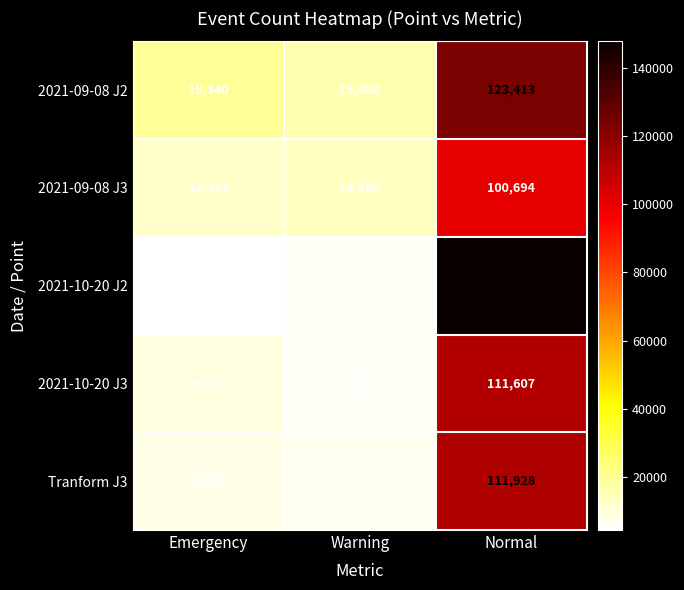

The value of 2021-10-20 J2 at Normal is 253131. True or false?

False